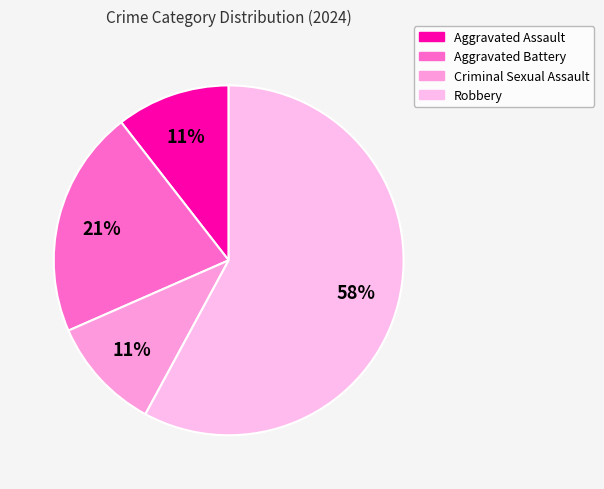

Is it true that Robbery is 66% of the pie?

False